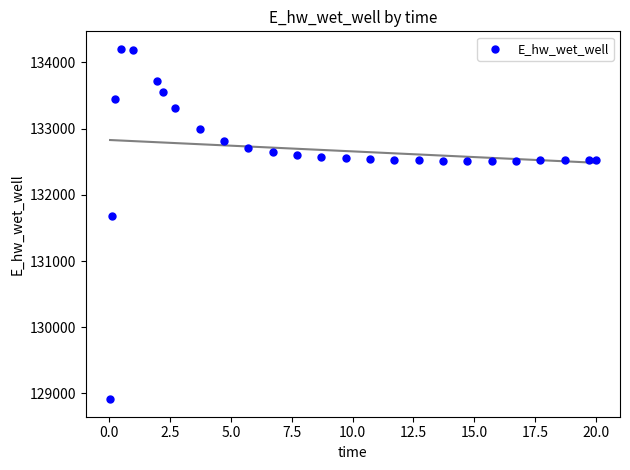

What Y value in the scatter plot is closest to 131559?

131673.5